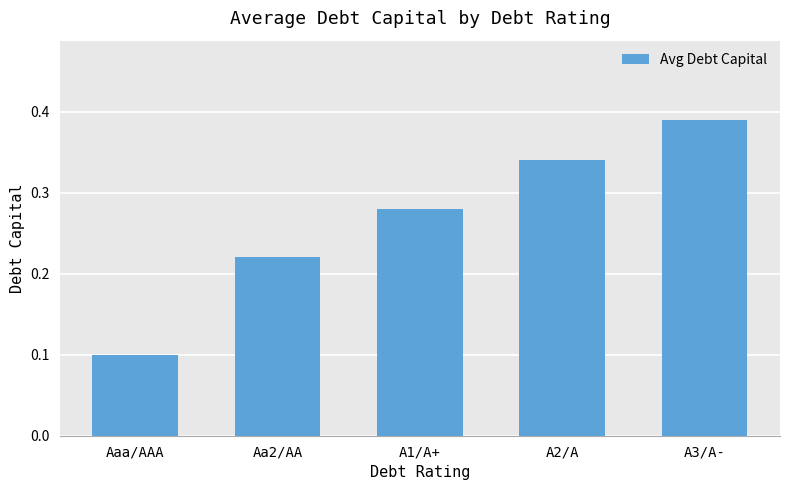

Which label corresponds to the largest value in the chart?

A3/A-